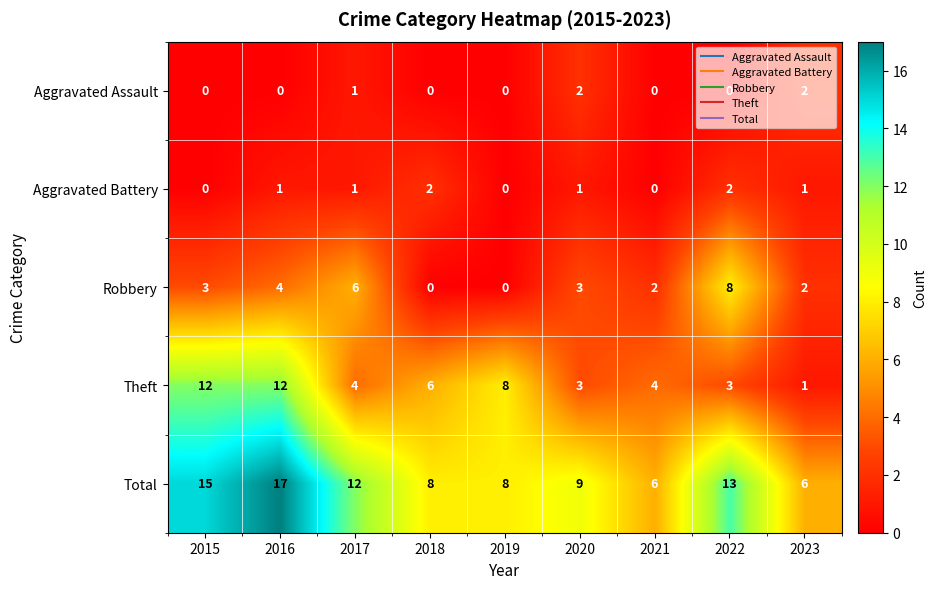

What is the difference between the Theft values at 2019 and 2020?

5